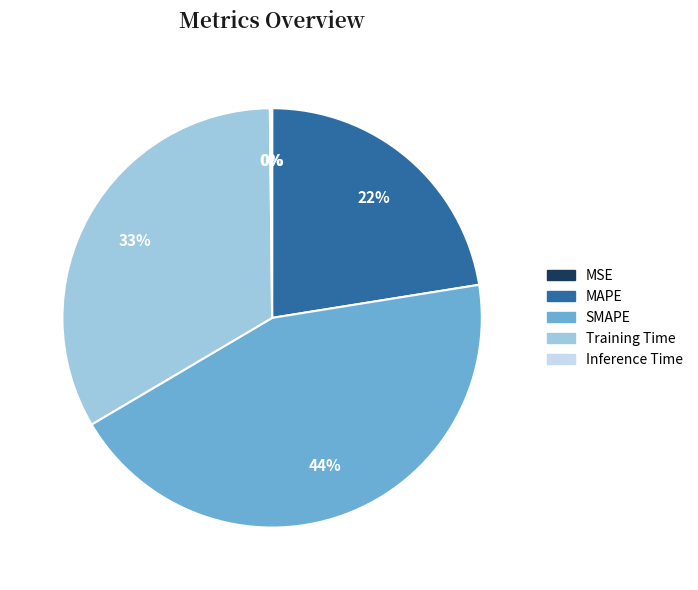

To the nearest percent, what percentage of the pie is Training Time?

33%